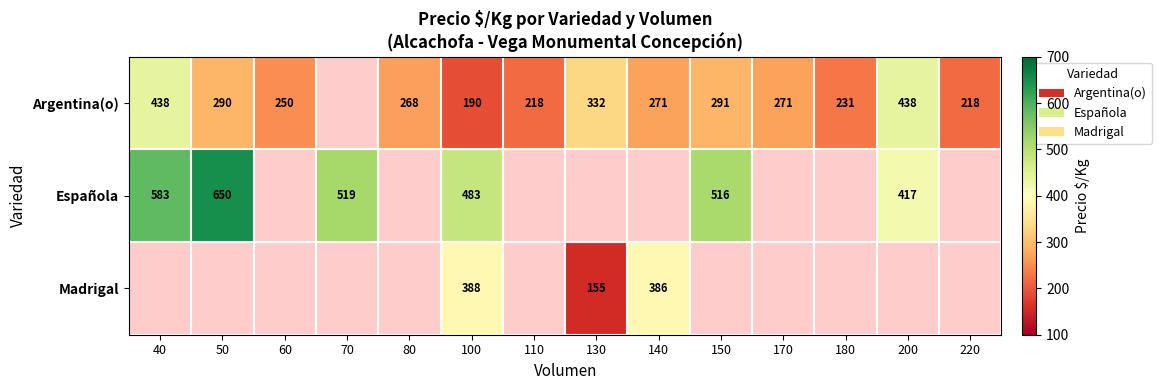

The value of Argentina(o) at 110 is 150. True or false?

False